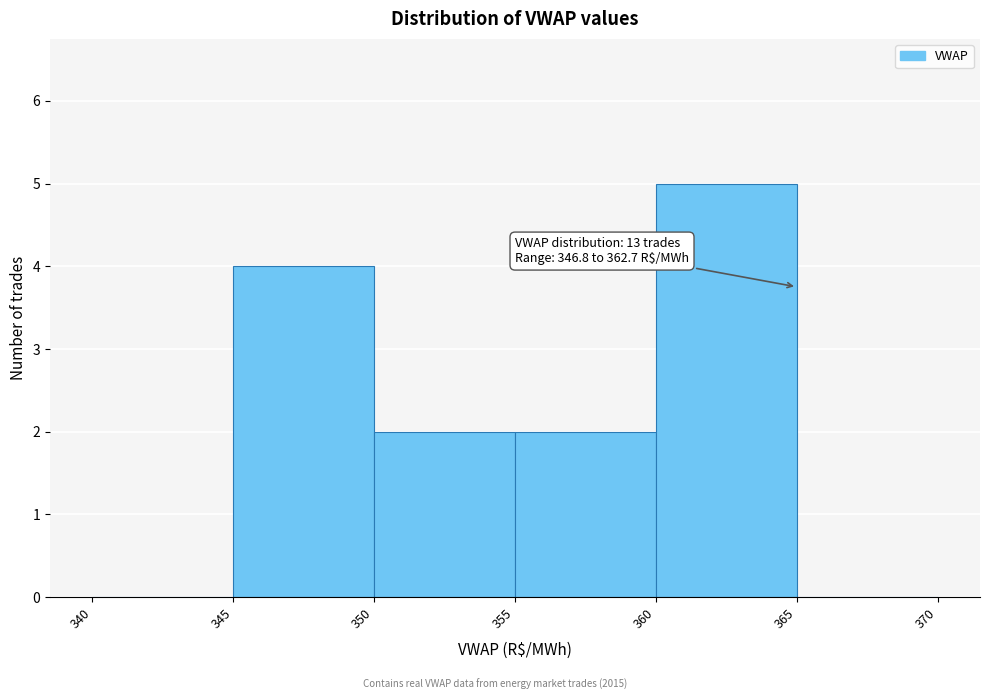

Over which range of the x-axis is the bar tallest?

360 to 365